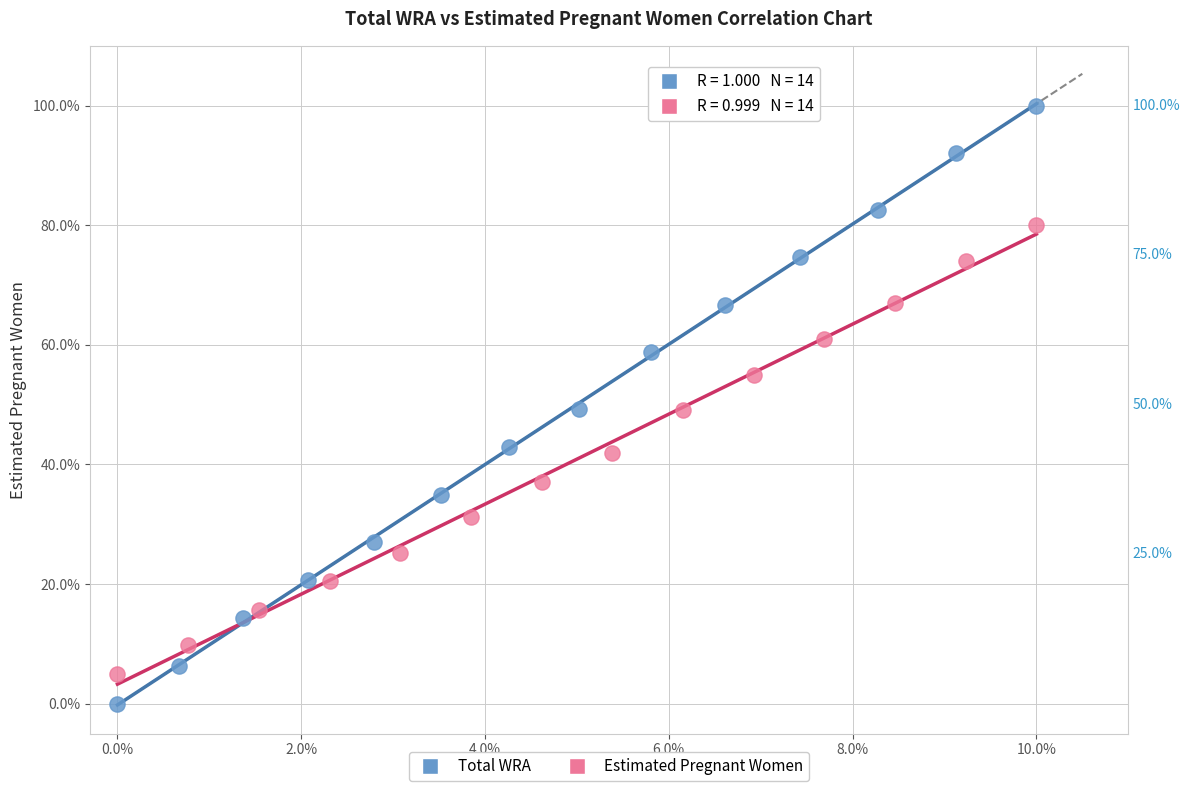

Which series reaches the maximum Y coordinate?

Total WRA